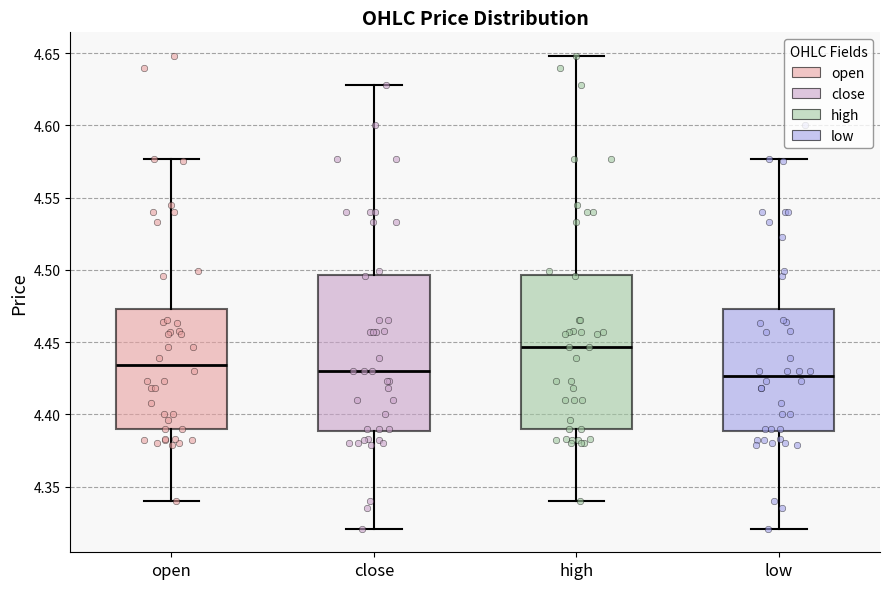

Where does the lower whisker of the box for close end on the y-axis? The values are not printed on the chart, so give them approximately, as read against the axis.

4.320